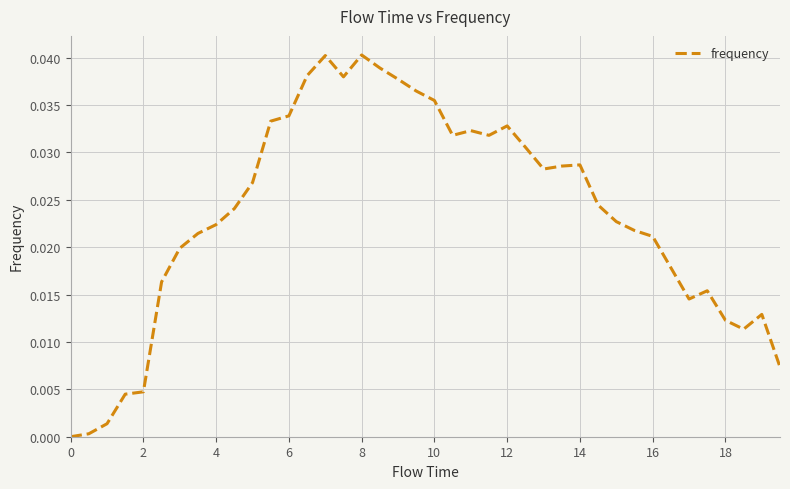

Is this an area chart (filled region under the line)?

No